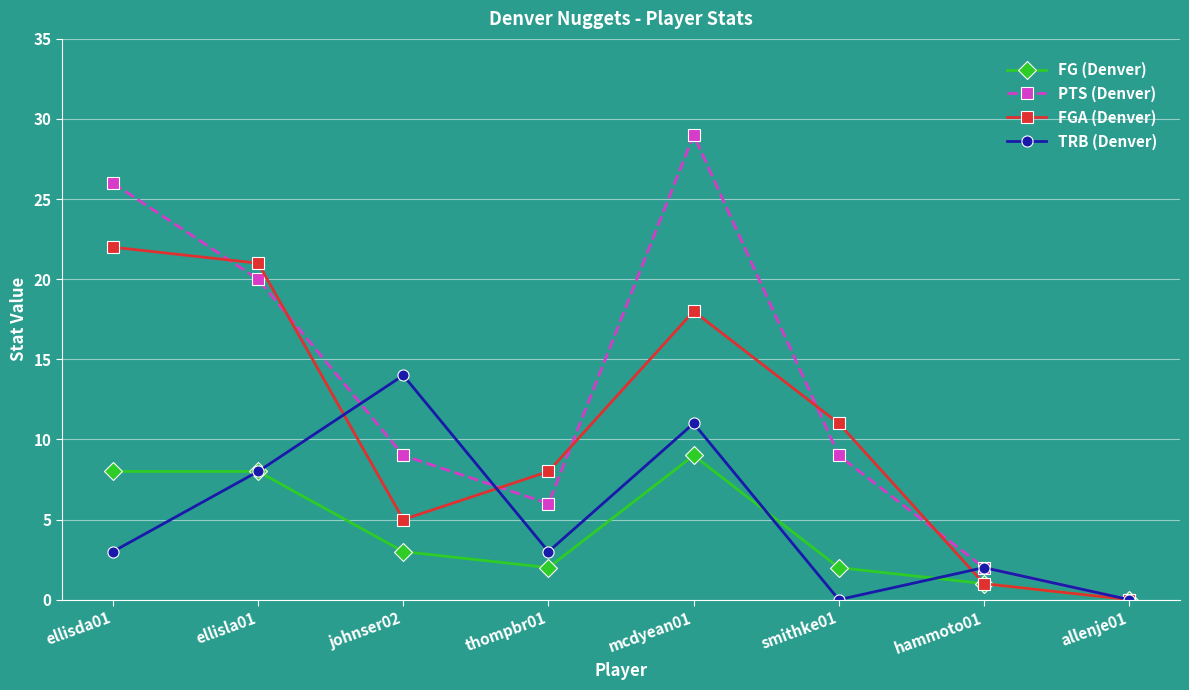

List the labels in order of FGA (Denver) value, smallest first.

allenje01, hammoto01, johnser02, thompbr01, smithke01, mcdyean01, ellisla01, ellisda01